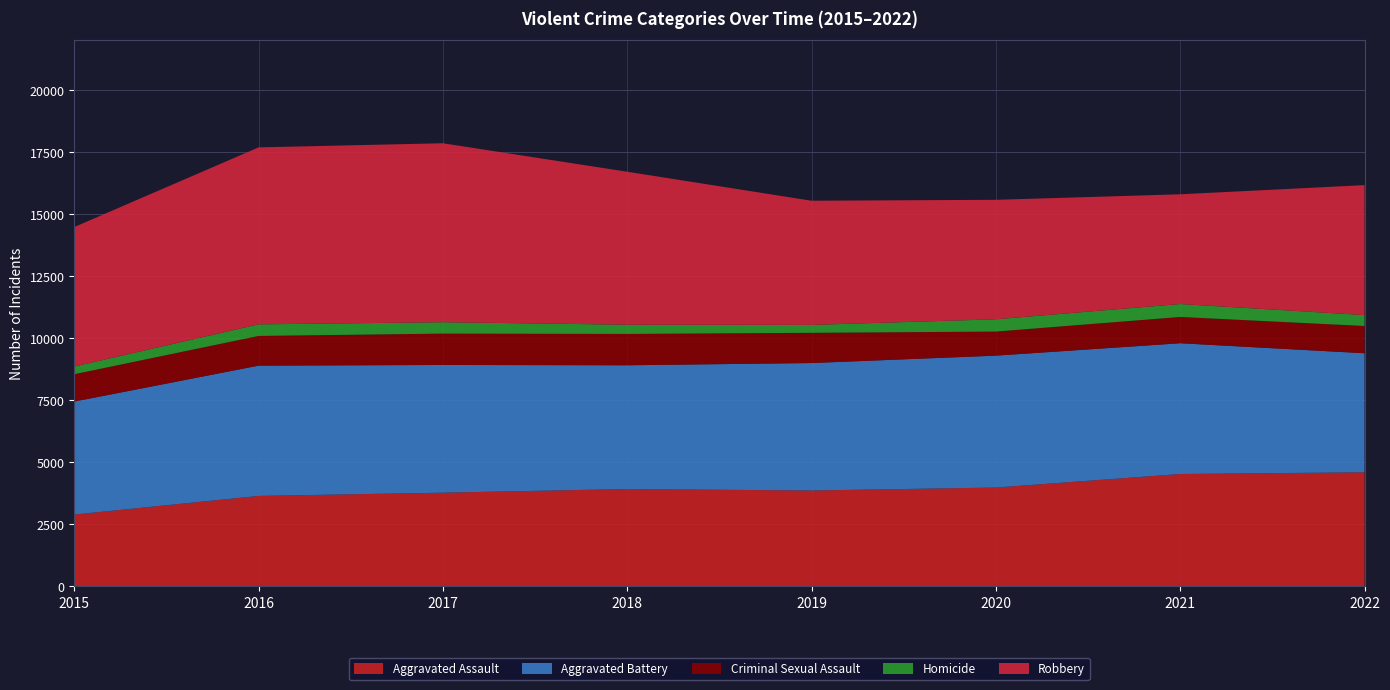

Reading left to right, list all the values displayed in this chart.

Aggravated Assault: 2886	3637	3768	3915	3856	3975	4520	4590
Aggravated Battery: 4555	5252	5148	4989	5138	5317	5272	4799
Criminal Sexual Assault: 1102	1197	1264	1263	1218	970	1059	1099
Homicide: 309	467	459	372	318	495	521	439
Robbery: 5624	7134	7214	6166	5006	4816	4424	5238